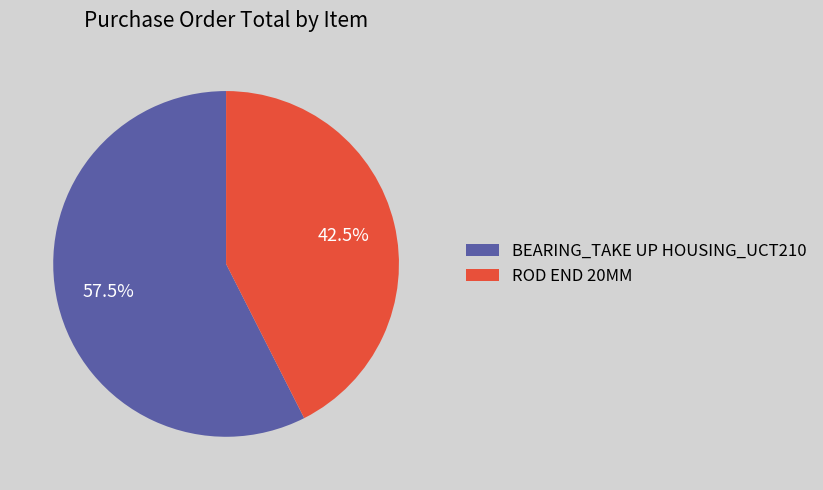

The ROD END 20MM slice represents 31% of the pie. True or false?

False